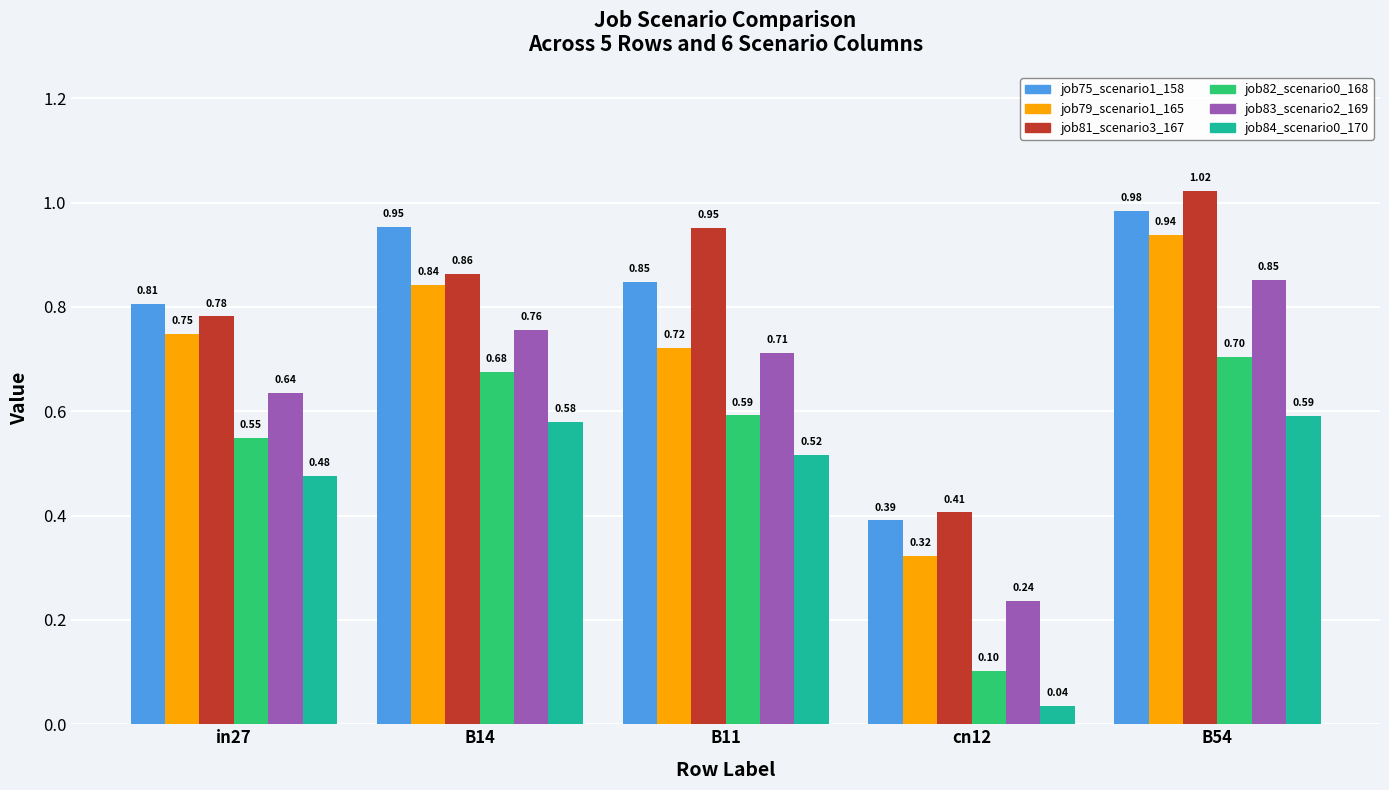

Between in27 and B11, which series saw the biggest shift?

job81_scenario3_167